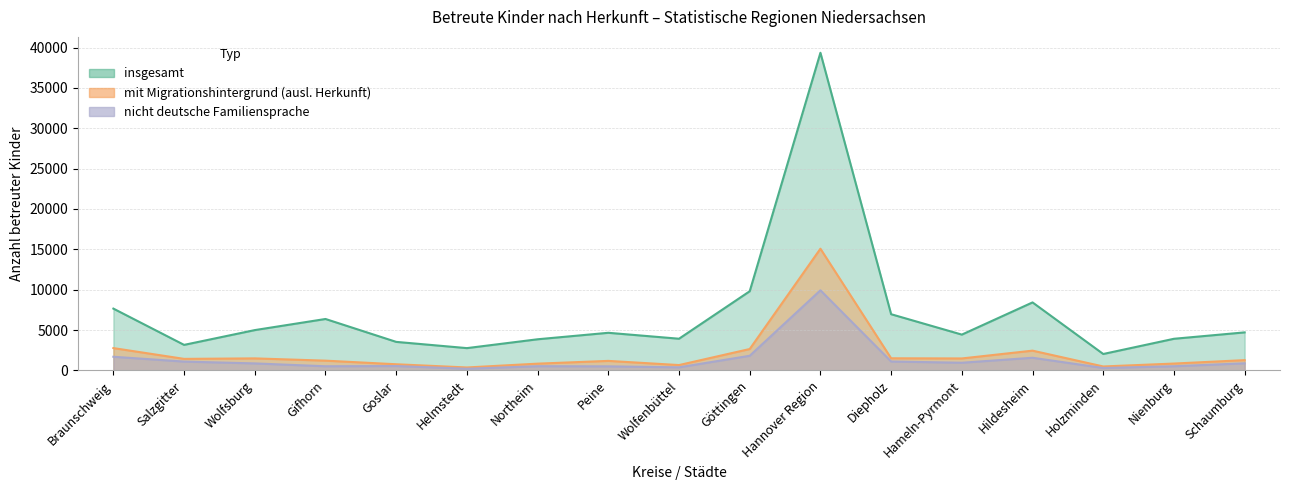

How many data points in mit Migrationshintergrund (ausl. Herkunft) are above 1269?

8